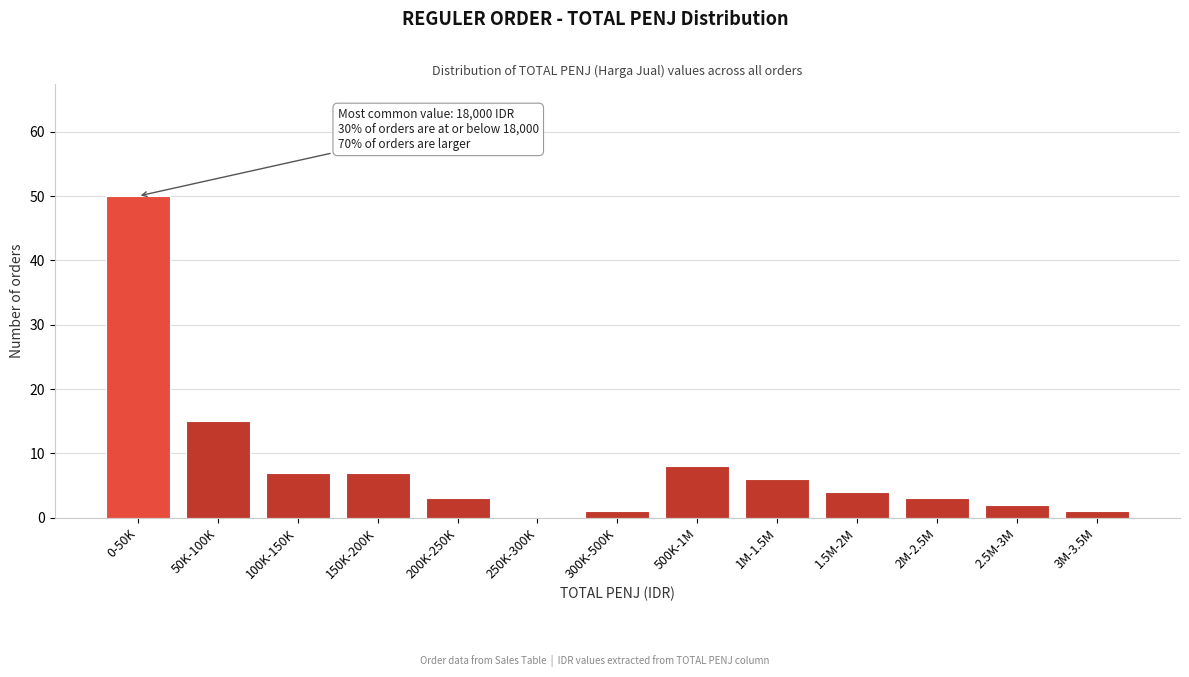

Reading right to left, extract all data points from this chart.

3M-3.5M=1	2.5M-3M=2	2M-2.5M=3	1.5M-2M=4	1M-1.5M=6	500K-1M=8	300K-500K=1	250K-300K=0	200K-250K=3	150K-200K=7	100K-150K=7	50K-100K=15	0-50K=50